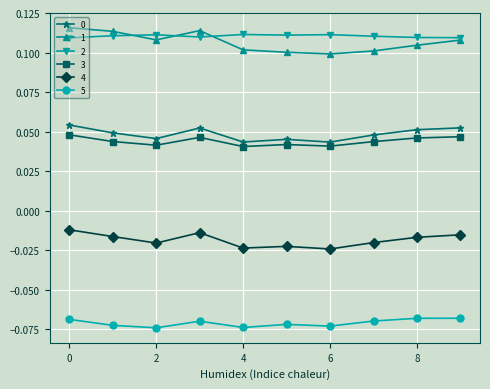

True or false: 3 and 4 cross at least once.

False